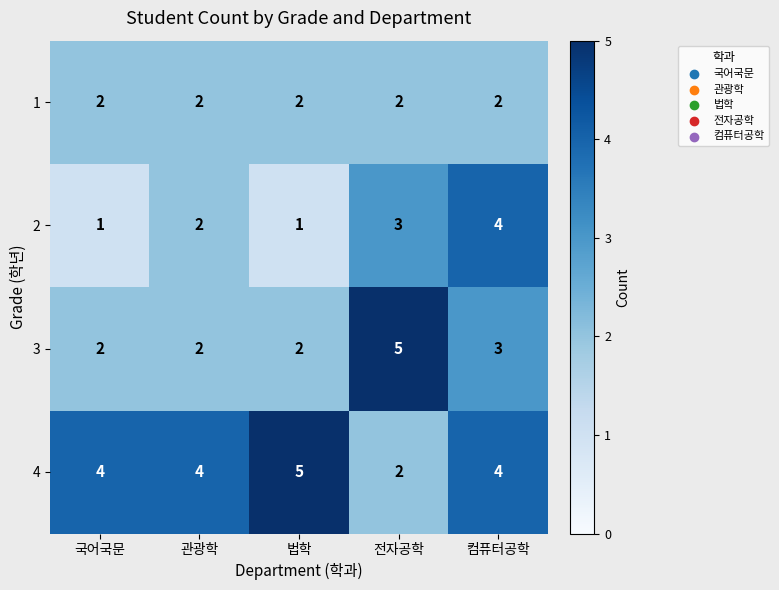

How many distinct data groups are displayed?

4